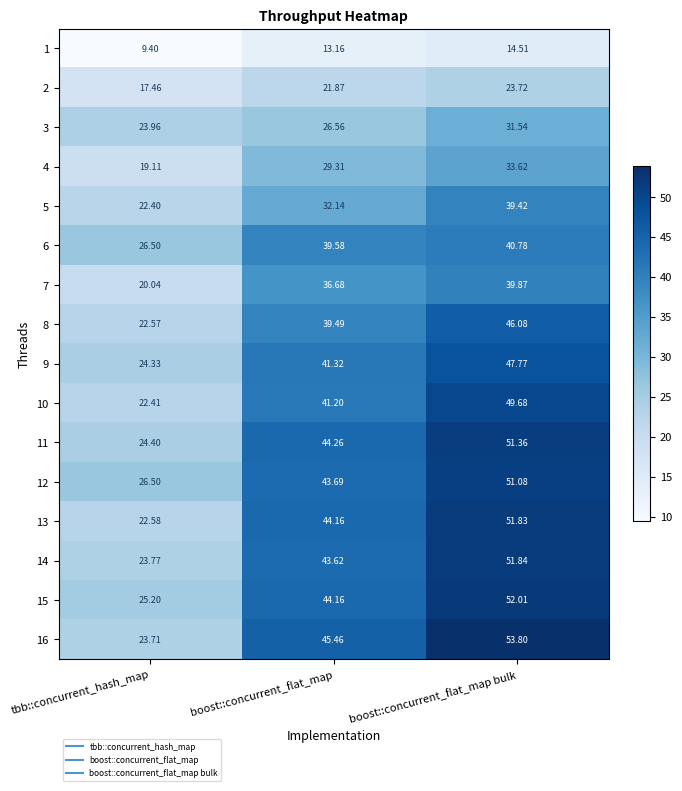

At which label does 13 first exceed 44?

boost::concurrent_flat_map